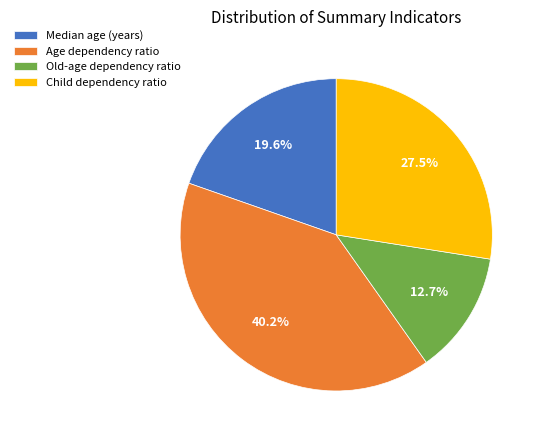

How many slices are in this pie chart?

4